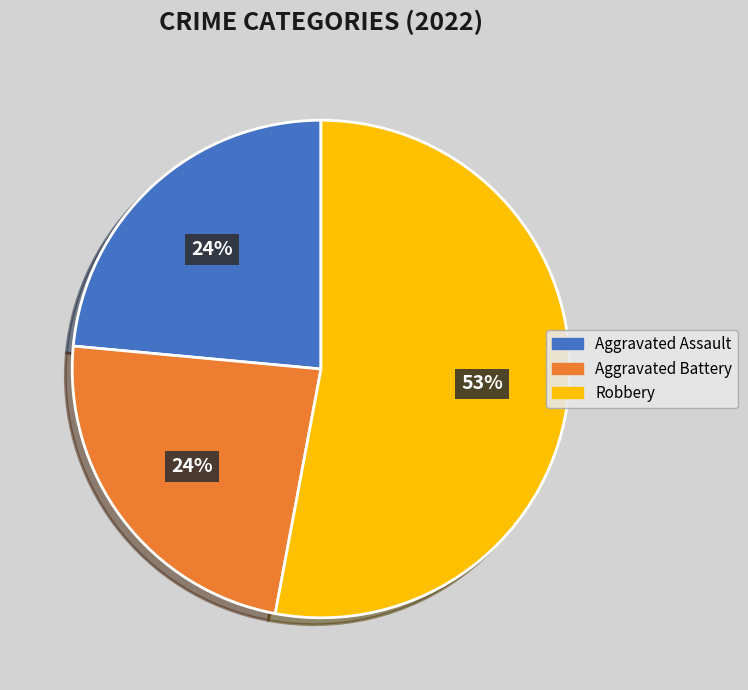

To the nearest percent, what is the average slice percentage?

33%